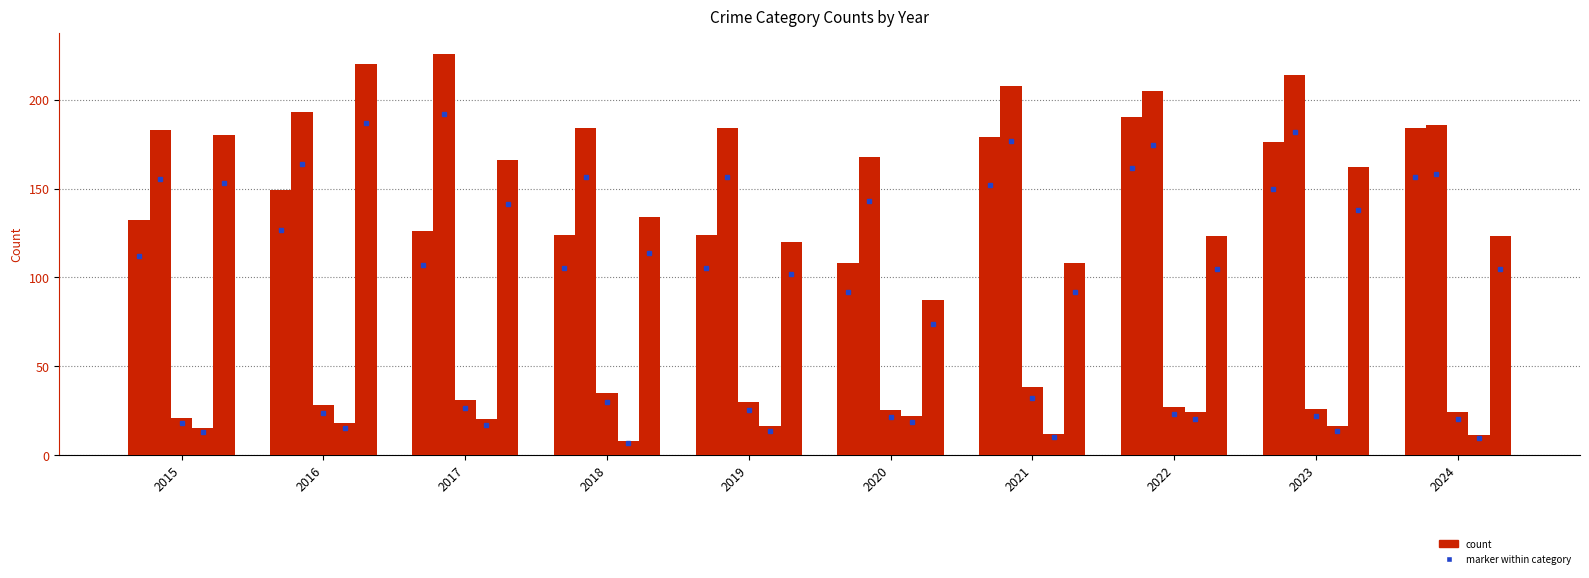

Count the number of data series in this chart.

5